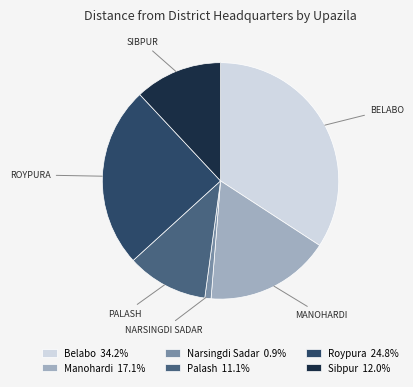

Count the number of slices in the pie.

6